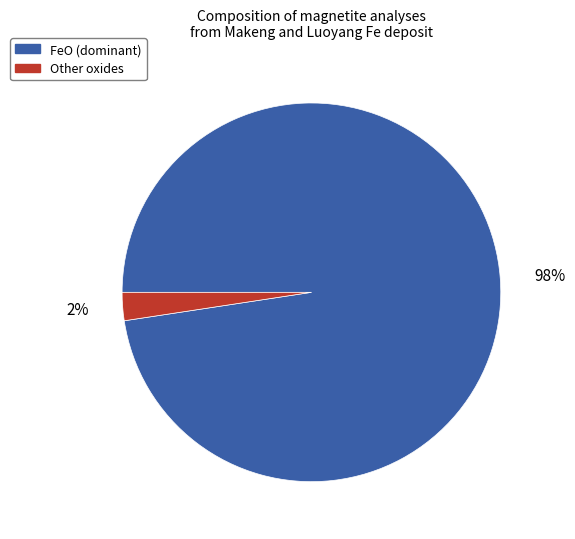

Count the number of slices in the pie.

2